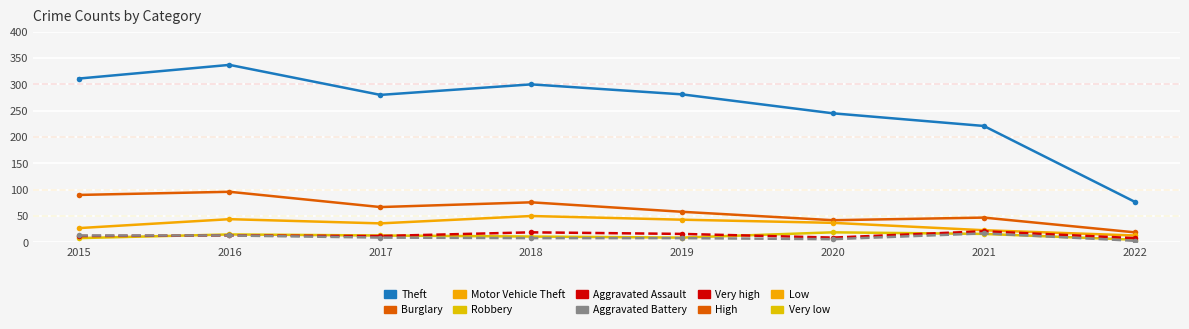

List the series in order of their peak value, lowest first.

Aggravated Battery, Robbery, Aggravated Assault, Motor Vehicle Theft, Burglary, Theft